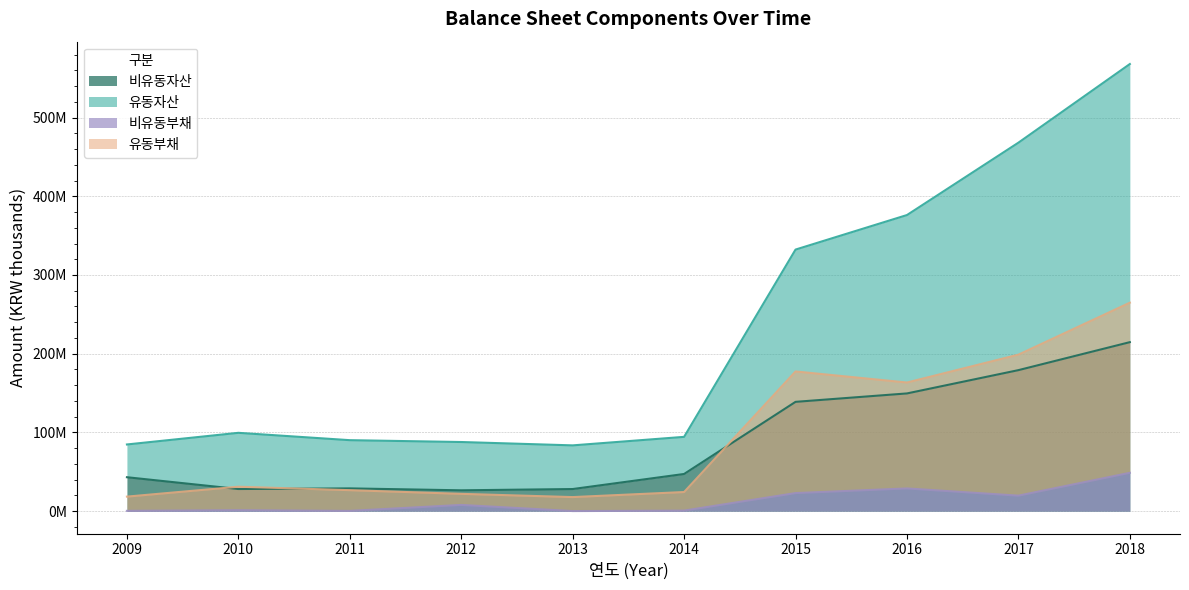

What value does the 유동자산 series have at 2013, to the nearest 10?

83598050